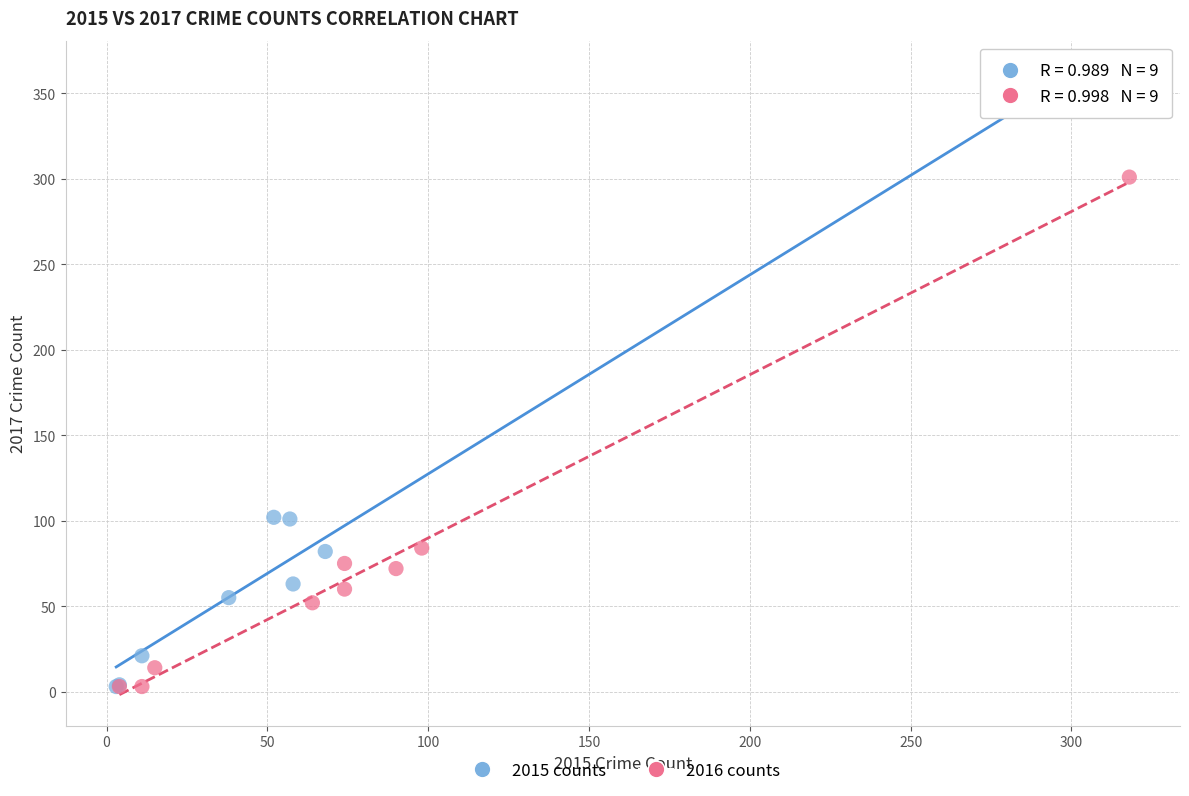

Which series has the widest spread of Y values?

2015 counts